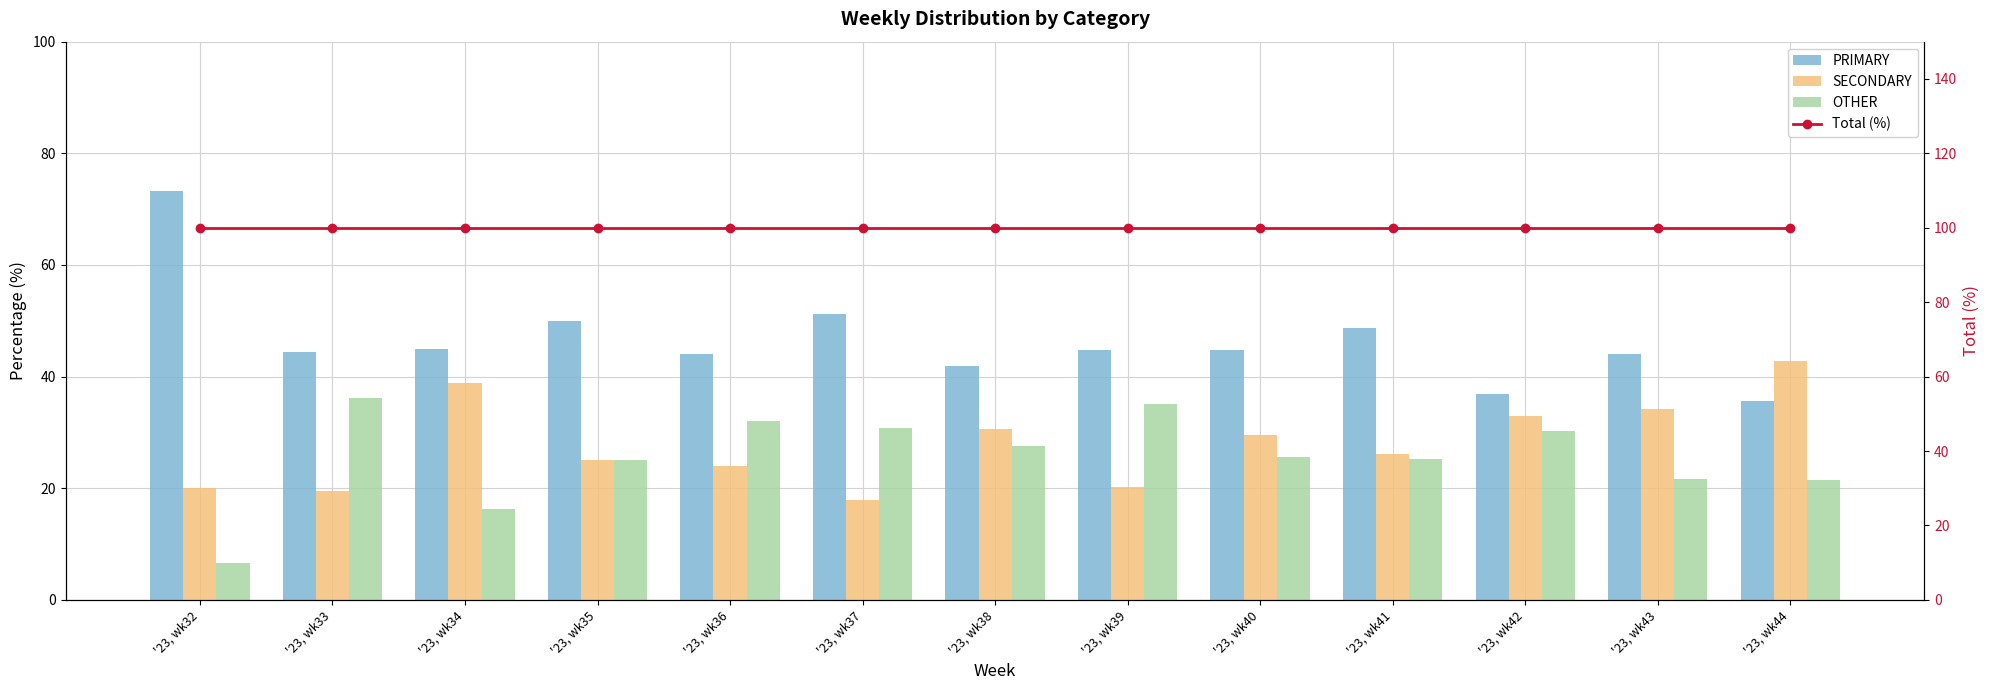

Reading left to right, extract all data points from this chart.

PRIMARY: 73.3	44.4	44.9	50.0	44.0	51.3	41.8	44.7	44.7	48.6	36.9	44.1	35.7
SECONDARY: 20.0	19.4	38.8	25.0	24.0	17.9	30.6	20.2	29.6	26.1	32.9	34.3	42.9
OTHER: 6.7	36.1	16.3	25.0	32.0	30.8	27.6	35.1	25.7	25.2	30.2	21.7	21.4
Total (%): 100.0	100.0	100.0	100.0	100.0	100.0	100.0	100.0	100.0	100.0	100.0	100.0	100.0